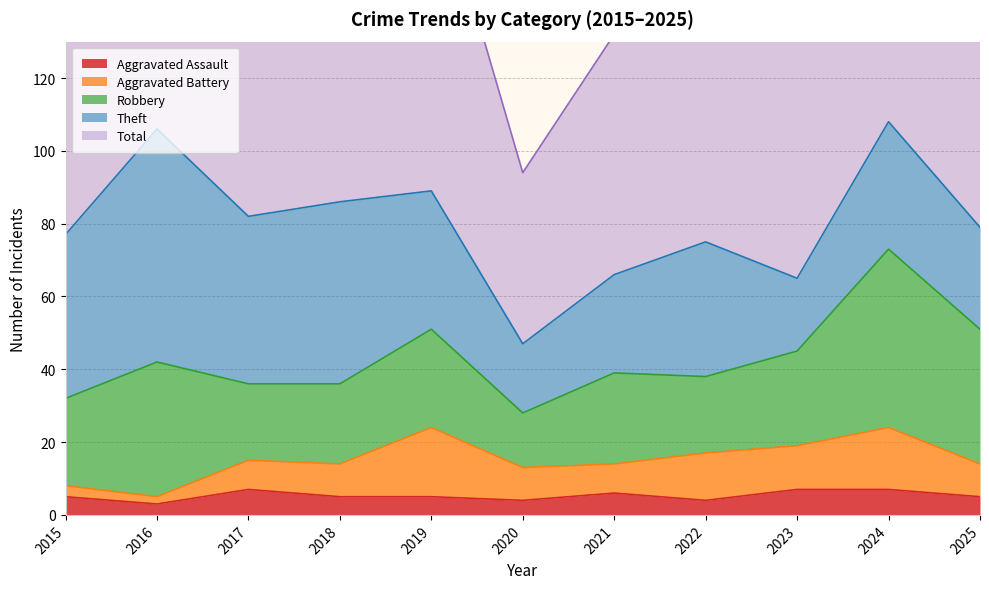

Between 2018 and 2019, which is larger?

2018